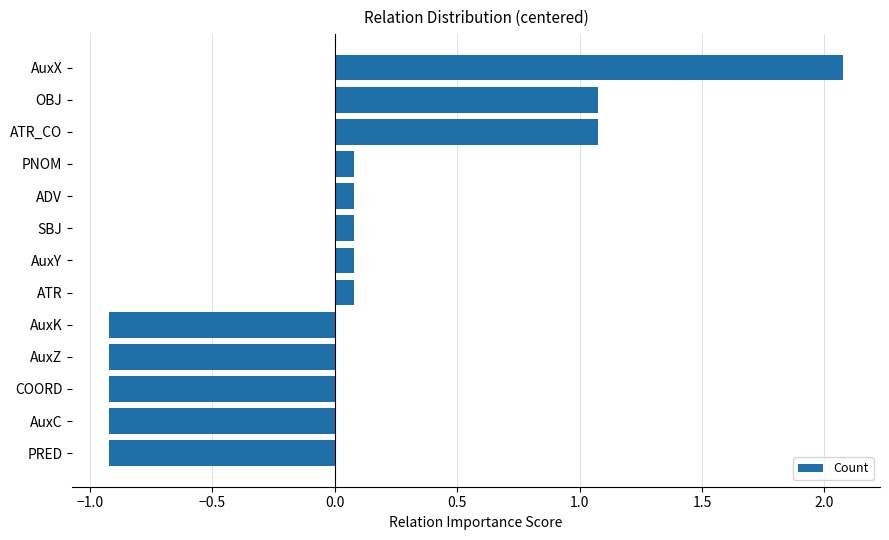

What is the change in value from PRED to ADV?

+1.0